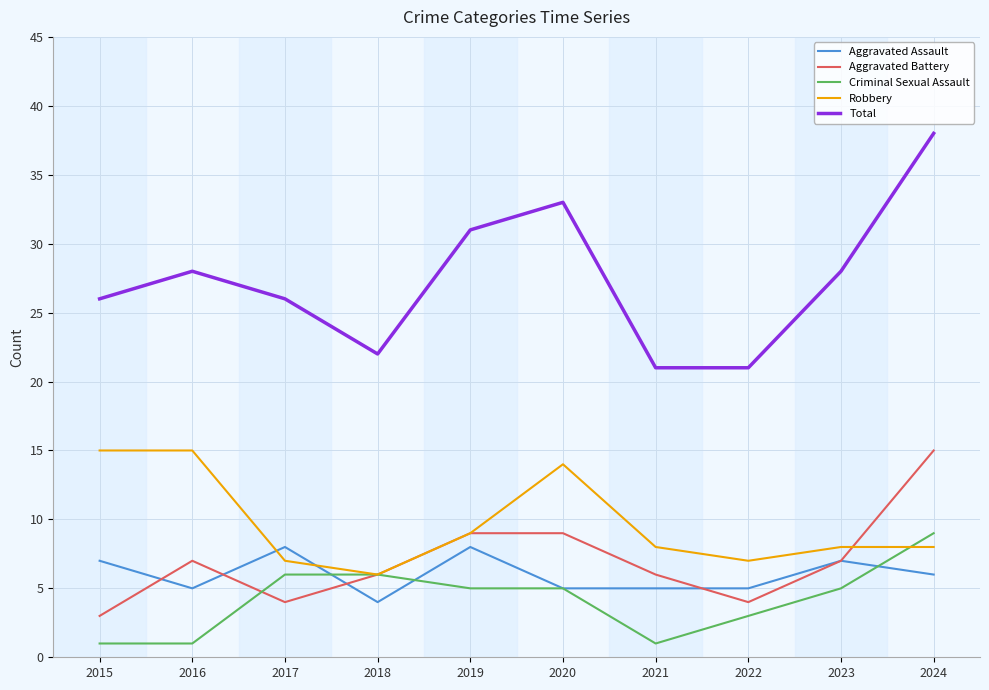

Which series has the largest total across all categories?

Total